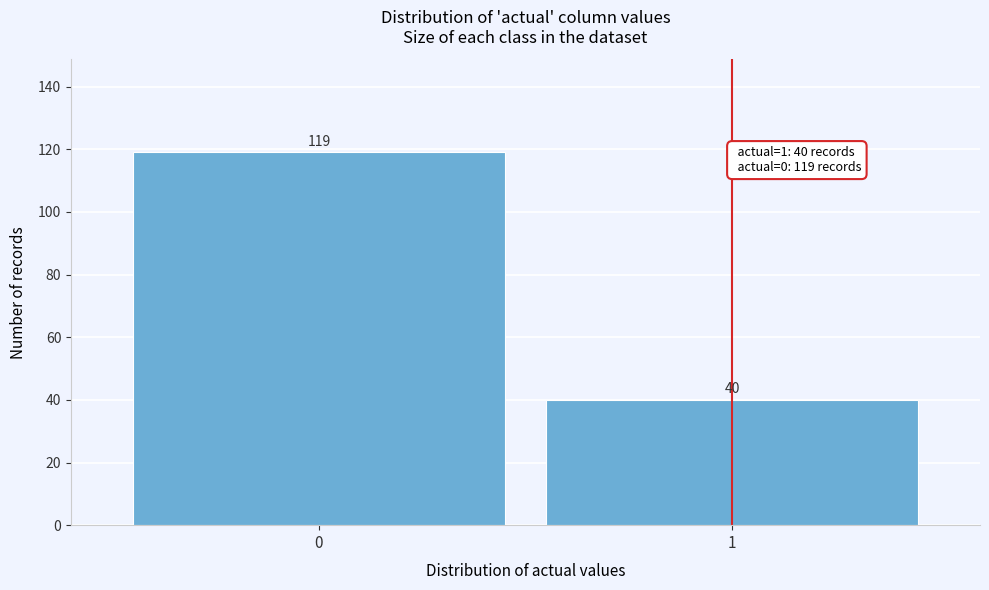

Reading left to right, extract all data points from this chart.

0=119	1=40